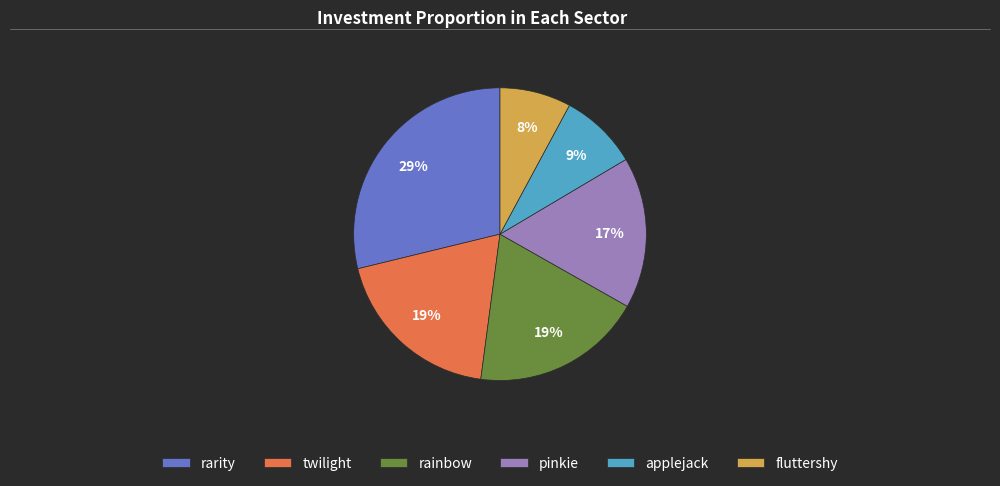

Which category has the smallest portion of the pie?

fluttershy